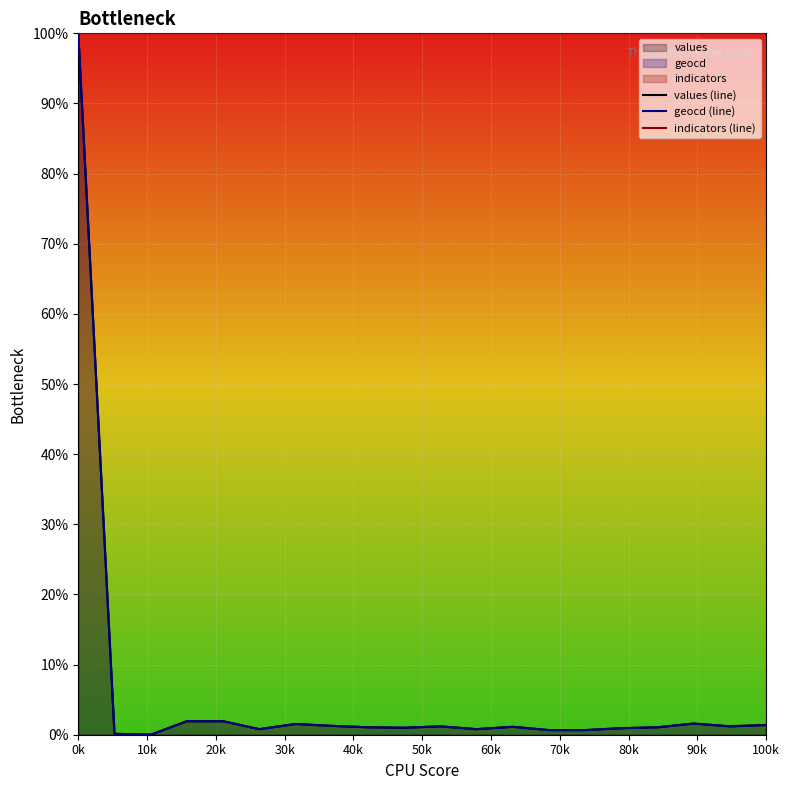

What is the maximum value for indicators (line)?

100.0